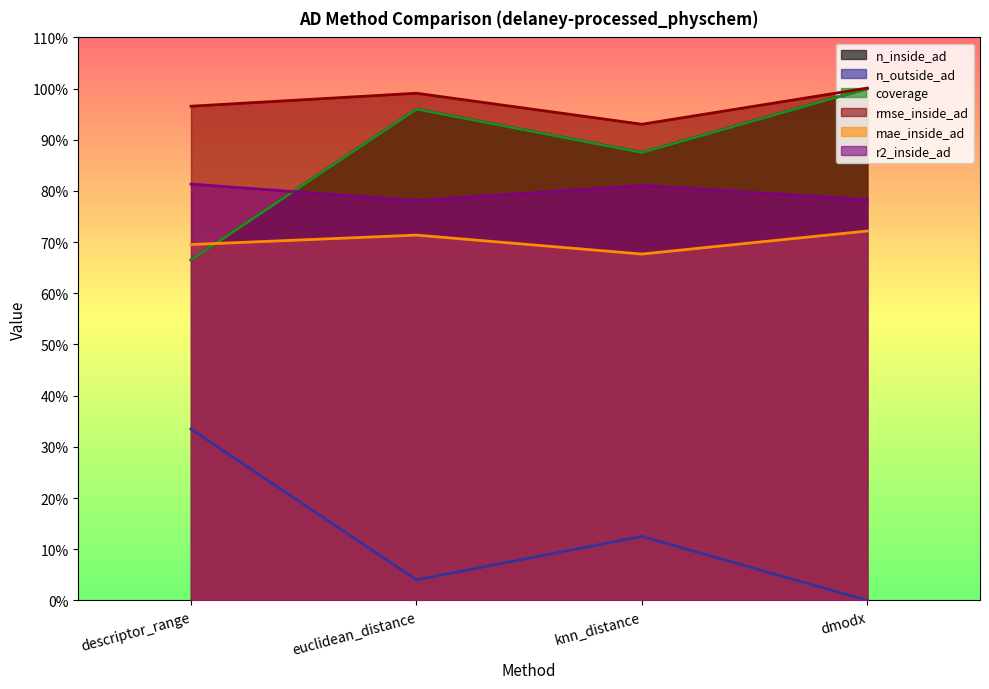

What is the sum of all mae_inside_ad values?

2.8